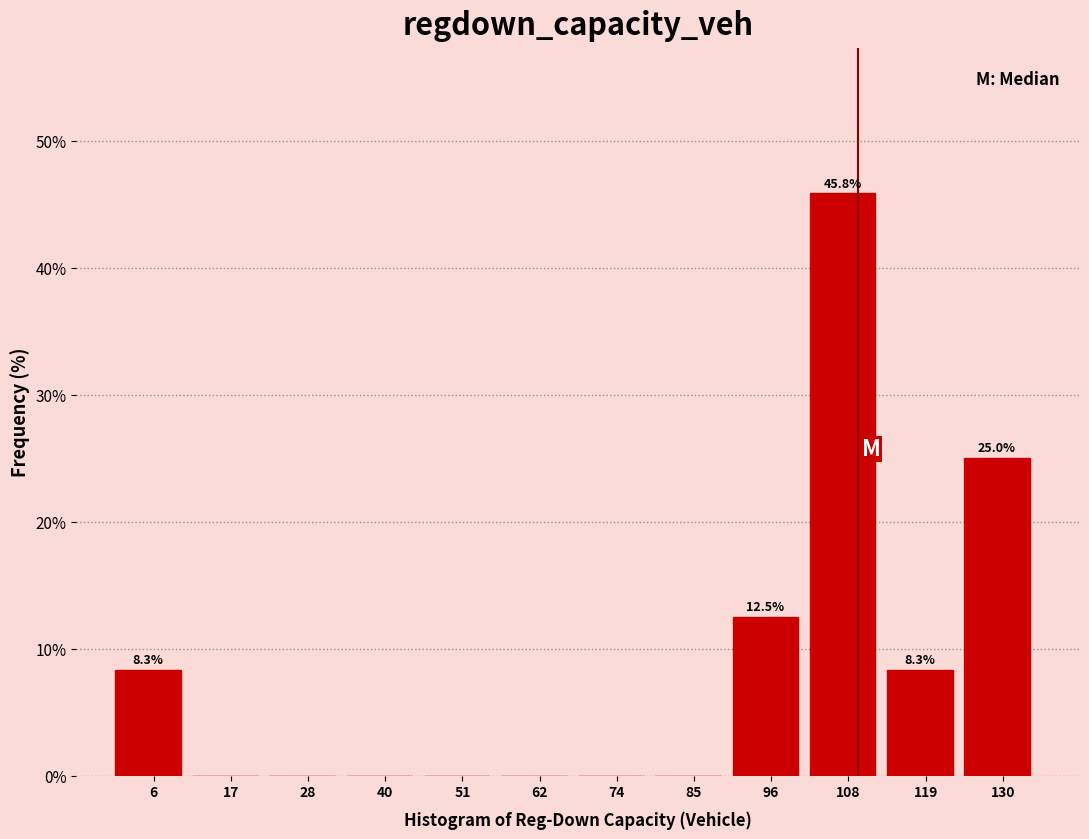

Over which range of the x-axis is the bar tallest?

102 to 114